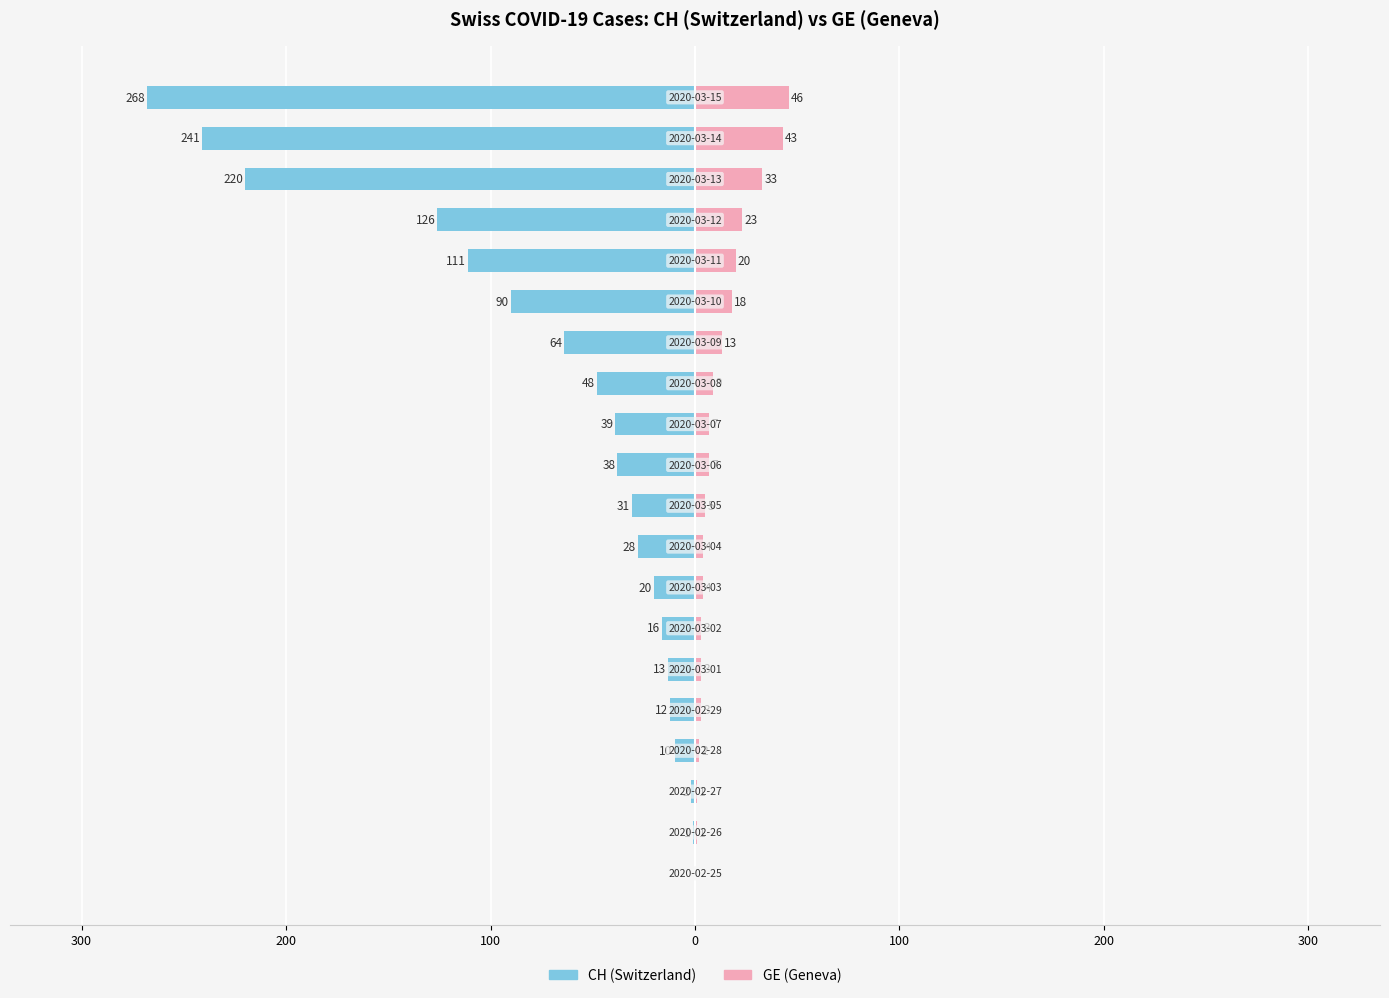

How many groups of bars are there?

20